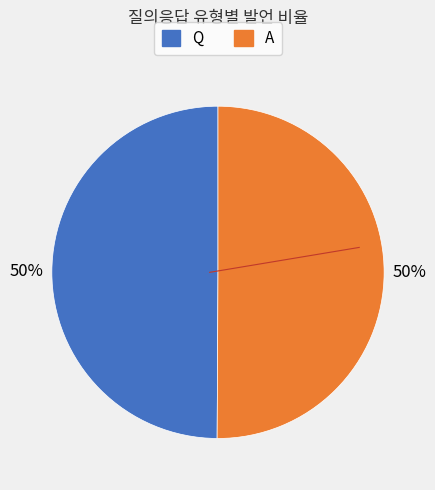

Do Q and A together represent more than half of the pie?

Yes